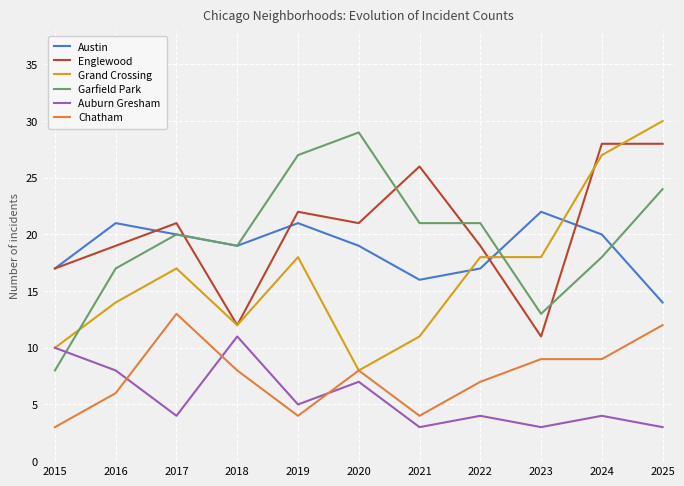

Which series ends up on top after the final intersection of Englewood and Austin?

Englewood